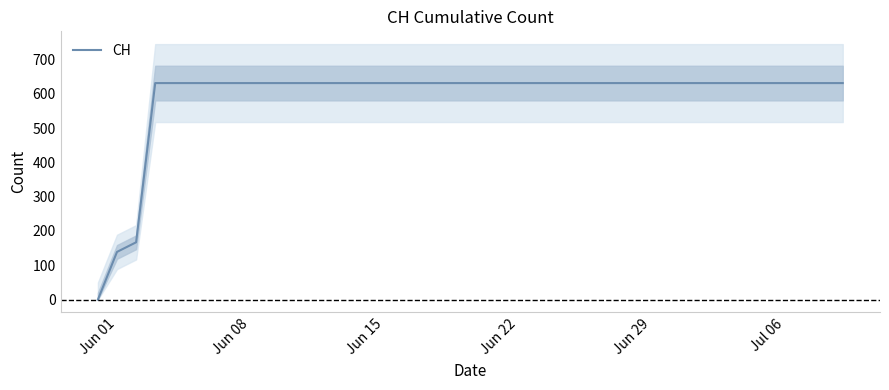

What is the maximum value for CH?

631